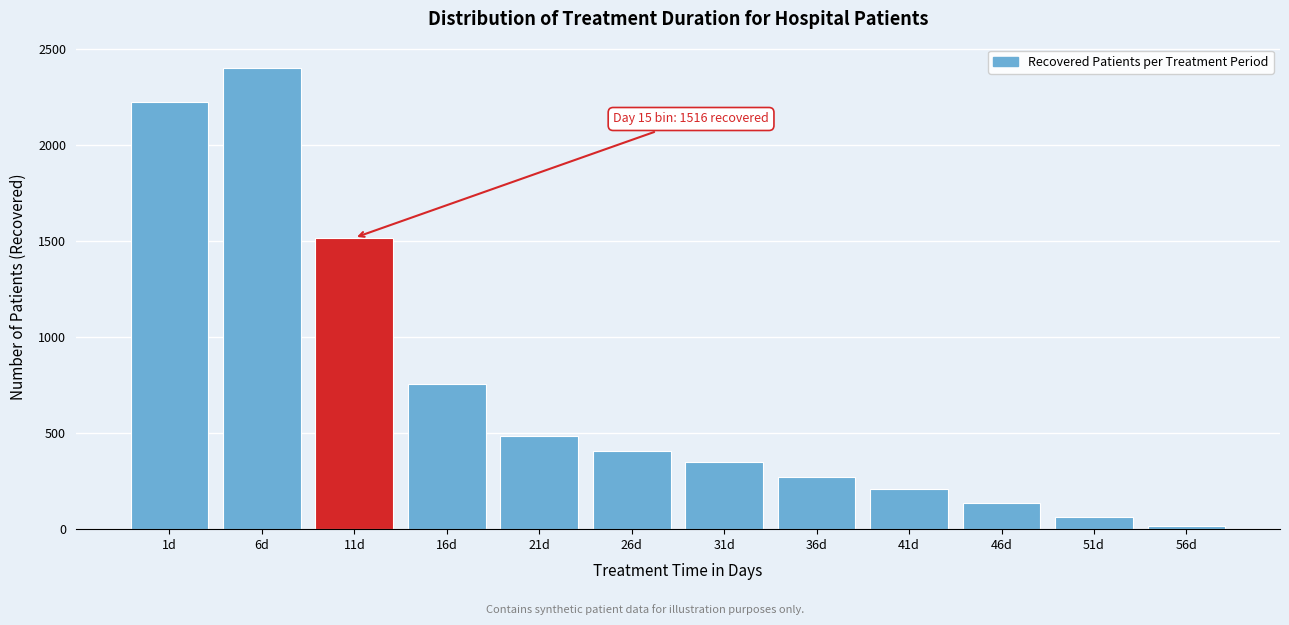

Reading right to left, extract all data points from this chart.

56d=15	51d=61	46d=135	41d=210	36d=272	31d=352	26d=405	21d=483	16d=753	11d=1516	6d=2402	1d=2221